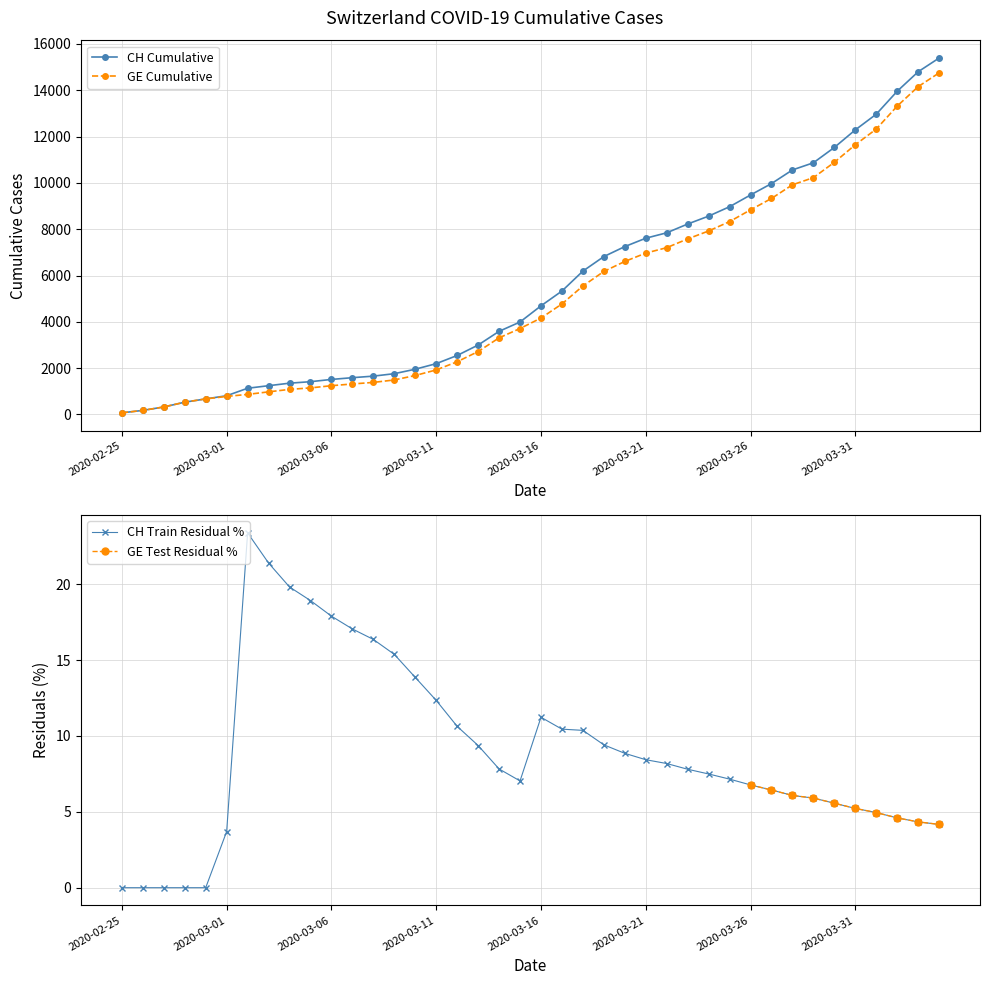

What is the maximum value for GE Cumulative?

14748